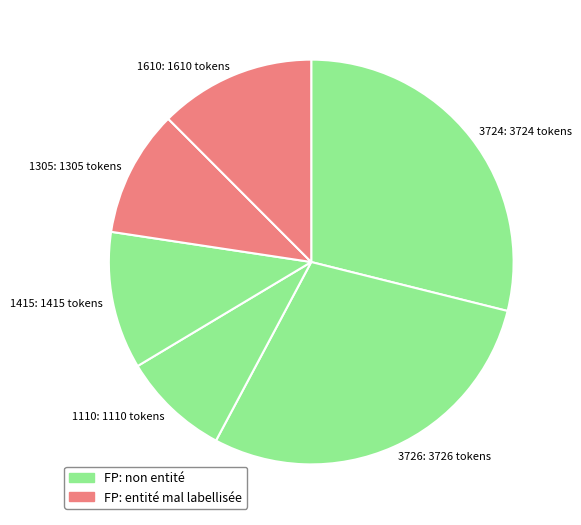

Is 3726 the majority of the pie?

No